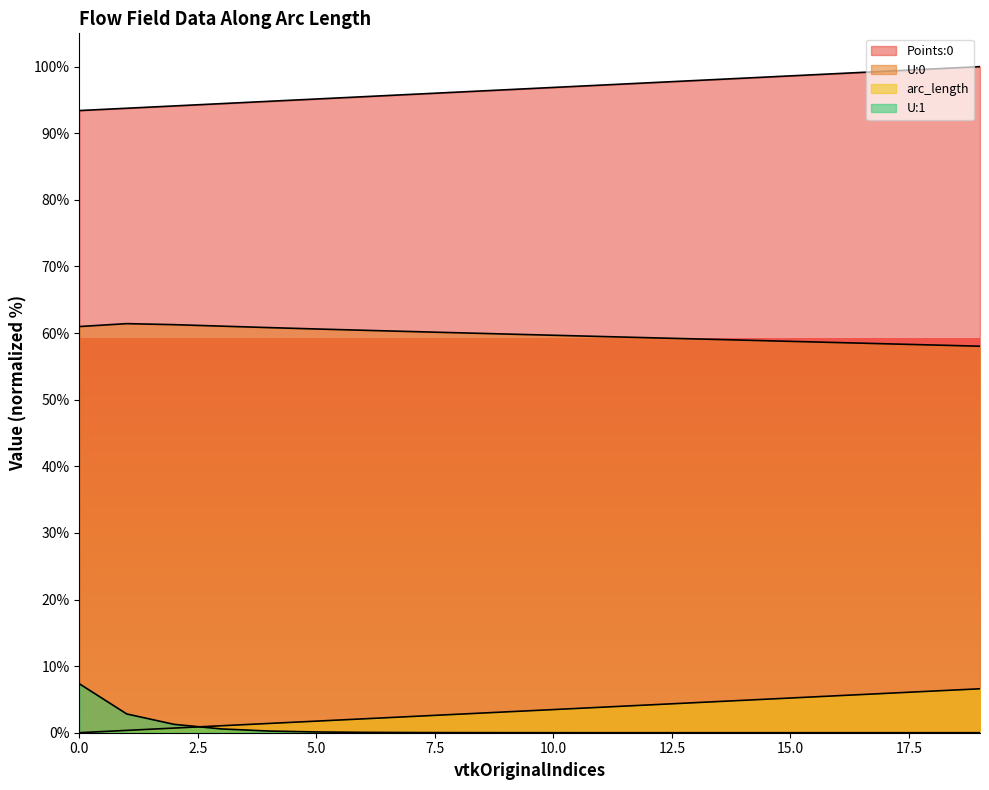

Reading left to right, transcribe all the data shown in this chart.

Points:0: 93.4	93.8	94.1	94.4	94.8	95.1	95.5	95.8	96.2	96.5	96.9	97.2	97.6	97.9	98.3	98.6	99.0	99.3	99.7	100.0
U:0: 61.0	61.4	61.3	61.0	60.8	60.6	60.4	60.2	60.0	59.9	59.7	59.5	59.3	59.1	58.9	58.8	58.6	58.4	58.2	58.0
arc_length: 0.0	0.4	0.7	1.0	1.4	1.7	2.1	2.4	2.8	3.1	3.5	3.8	4.2	4.5	4.9	5.2	5.6	5.9	6.3	6.6
U:1: 7.4	2.8	1.3	0.6	0.3	0.1	0.1	0.0	0.0	0.0	0.0	0.0	0.0	0.0	0.0	0.0	0.0	0.0	0.0	0.0